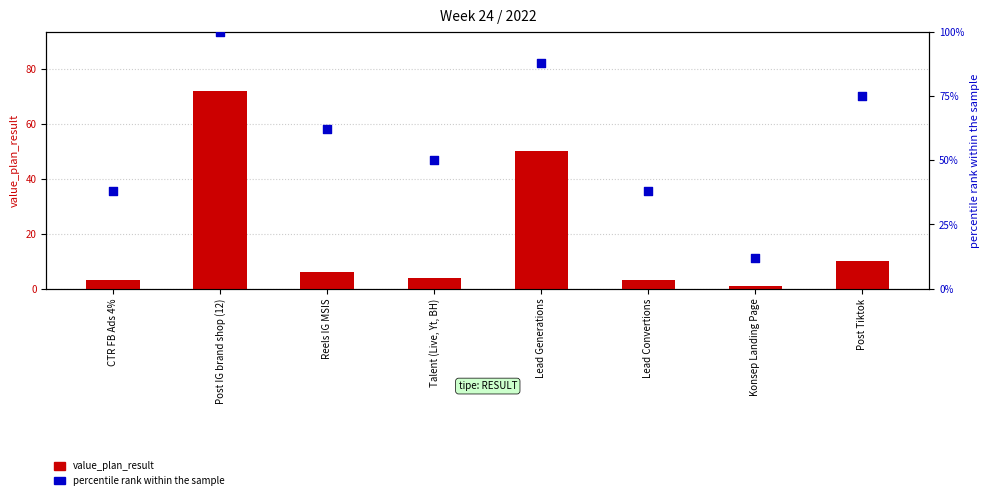

Which series contains the lowest Y value?

value_plan_result